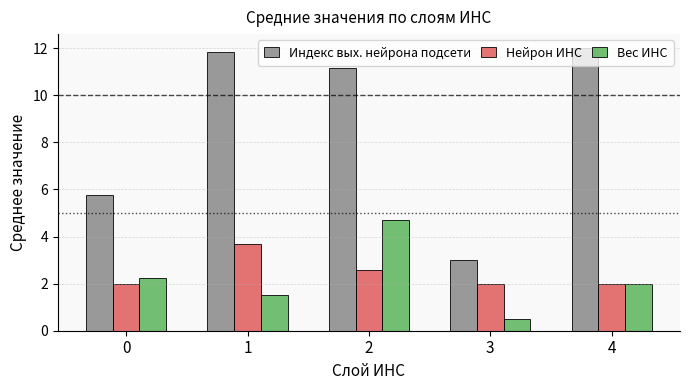

What is the value of the Нейрон ИНС bar at the 4th from the left?

2.0